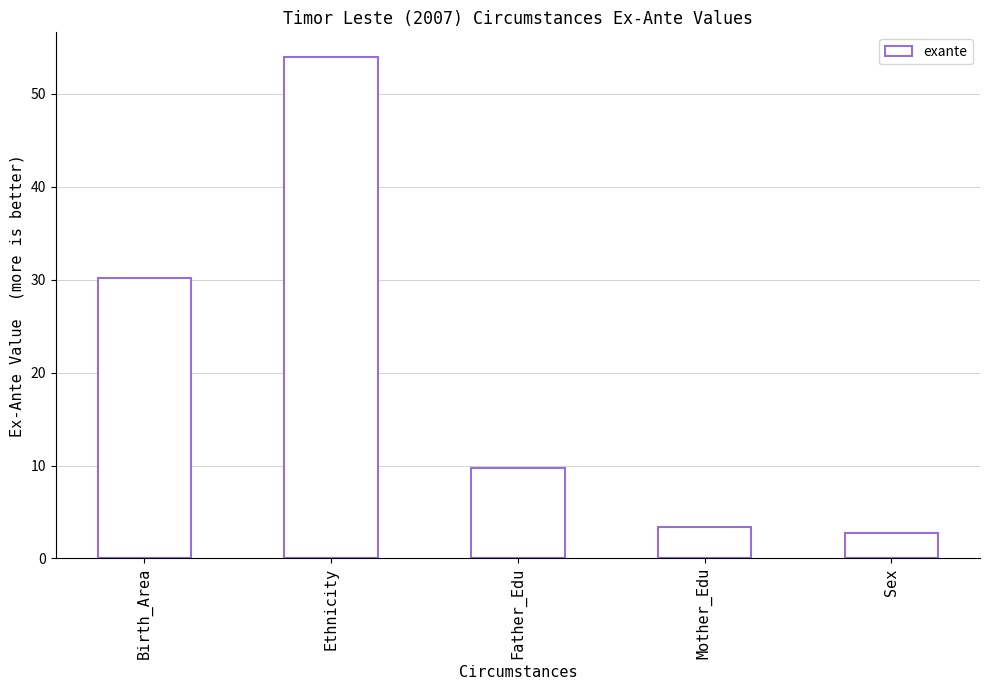

What is the value of the 2nd bar from the left?

53.9